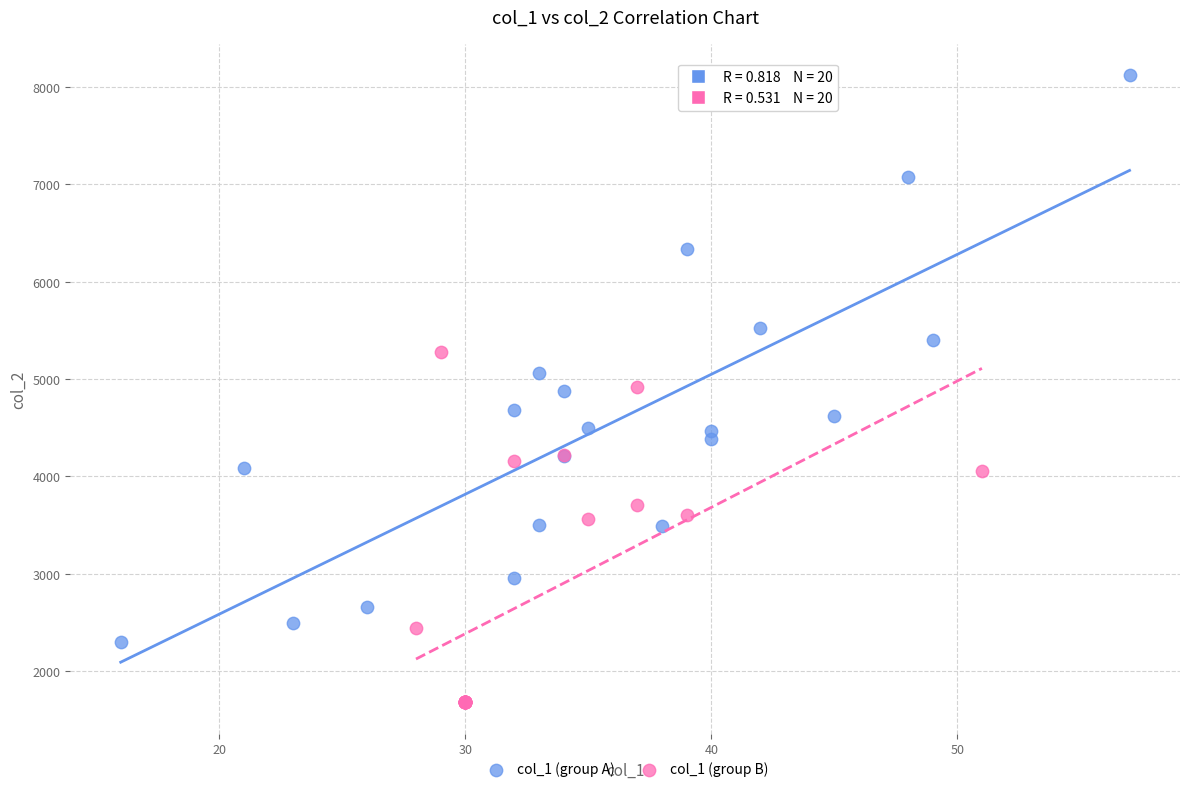

Which series contains the lowest Y value?

col_1 (group B)